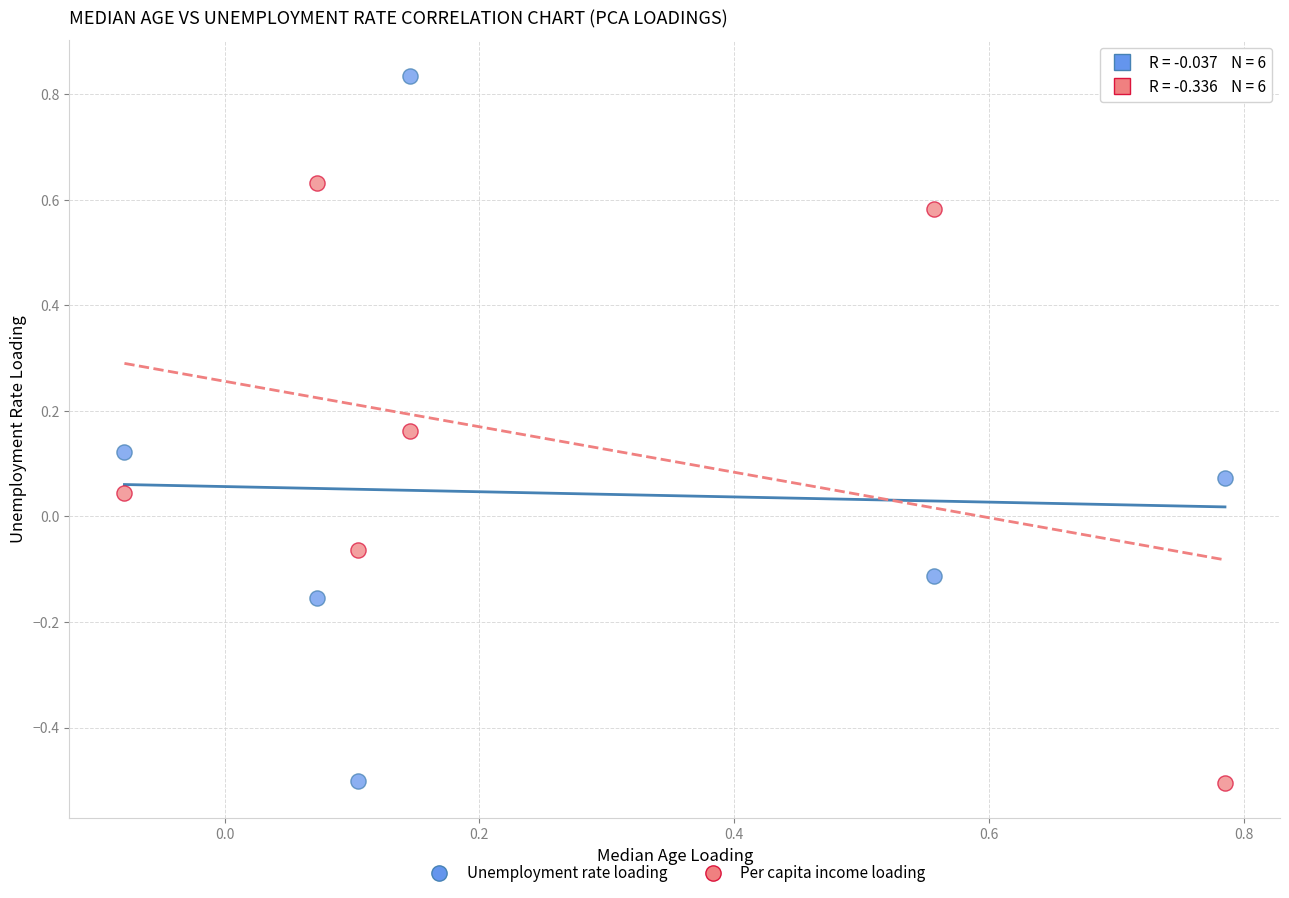

Which series has the largest Y range (max minus min)?

Unemployment rate loading